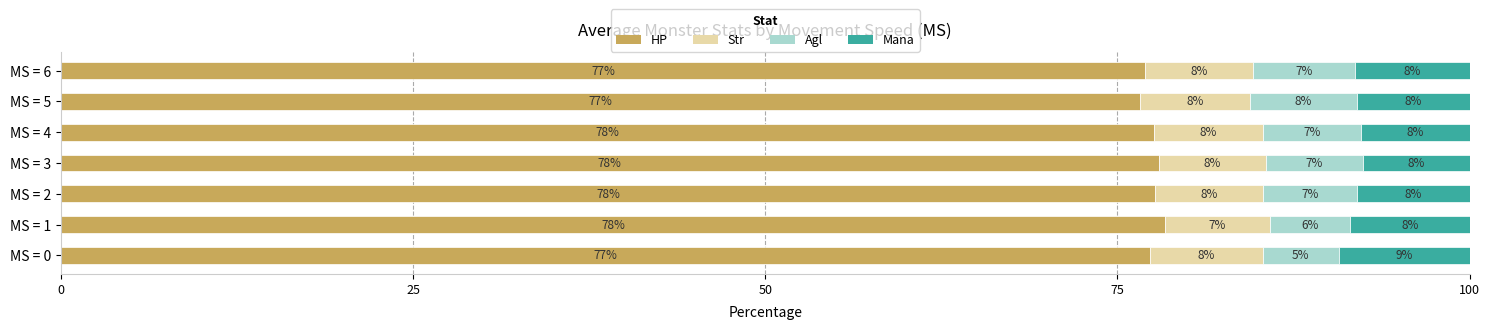

Count the number of categories in the chart.

7